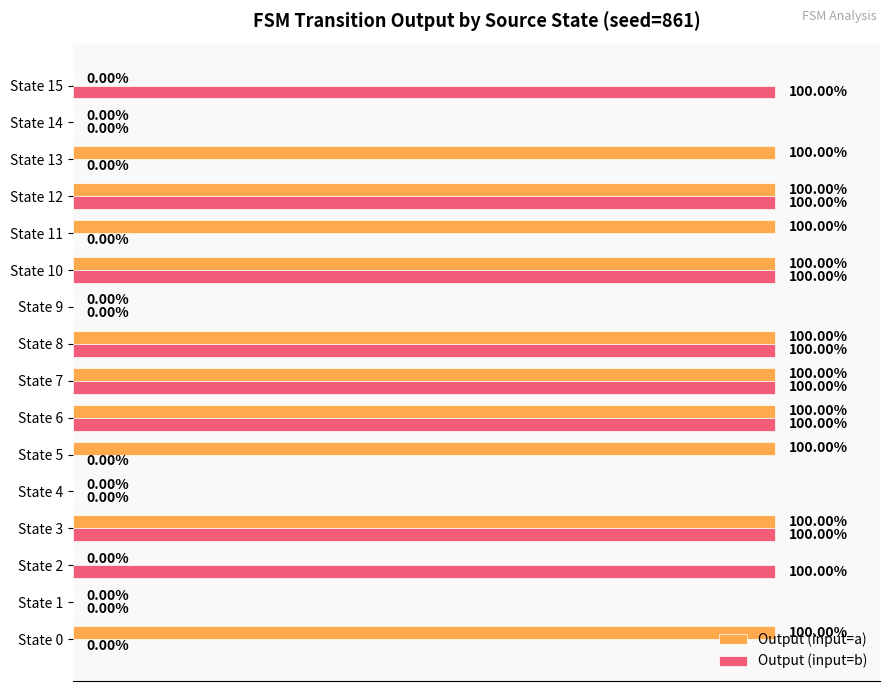

What are all the series names shown in the legend?

Output (input=a), Output (input=b)